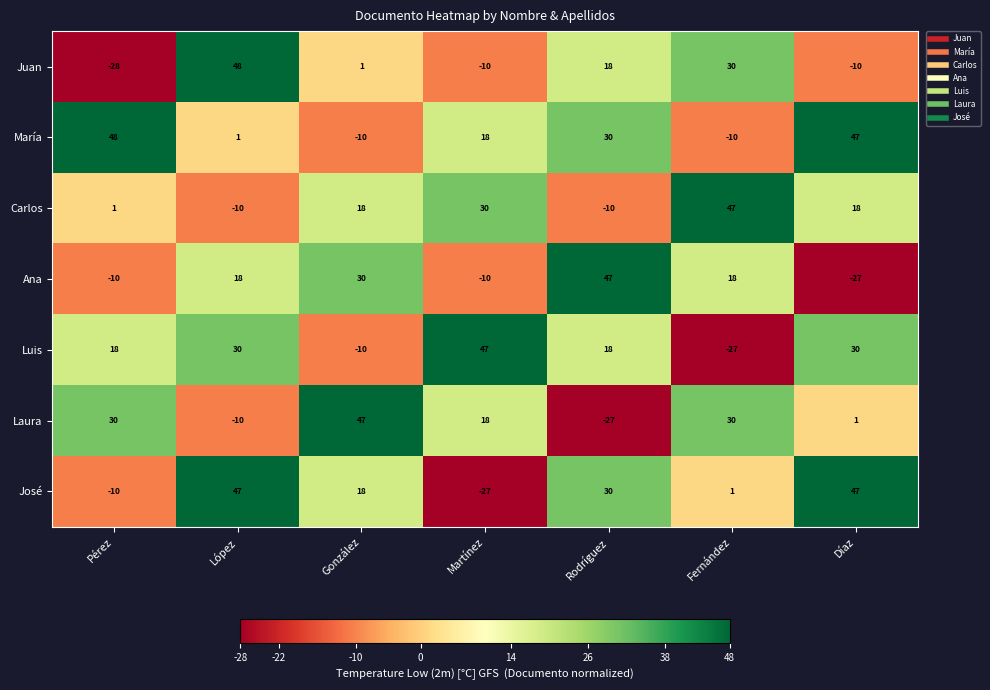

Which series changed the most between Pérez and Díaz?

José